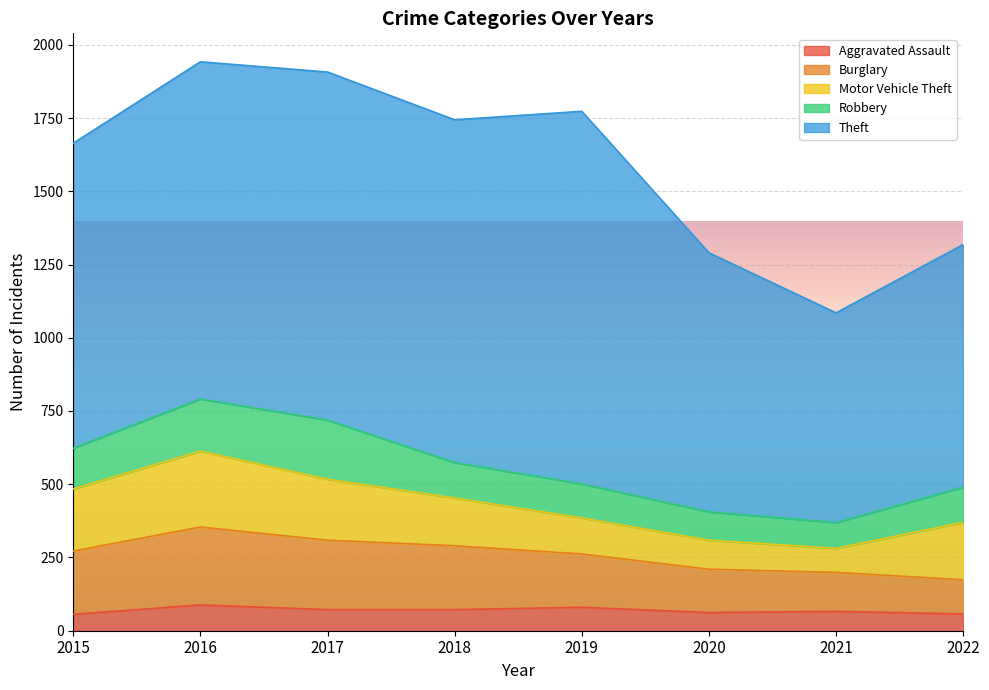

True or false: Theft and Robbery cross at least once.

False